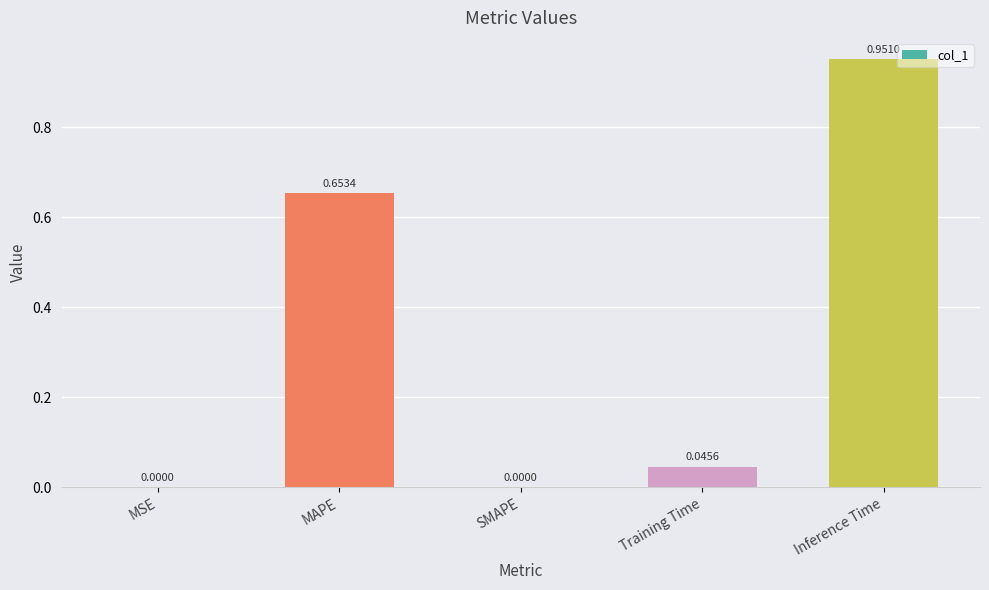

What is the change in value from MAPE to SMAPE?

-0.7